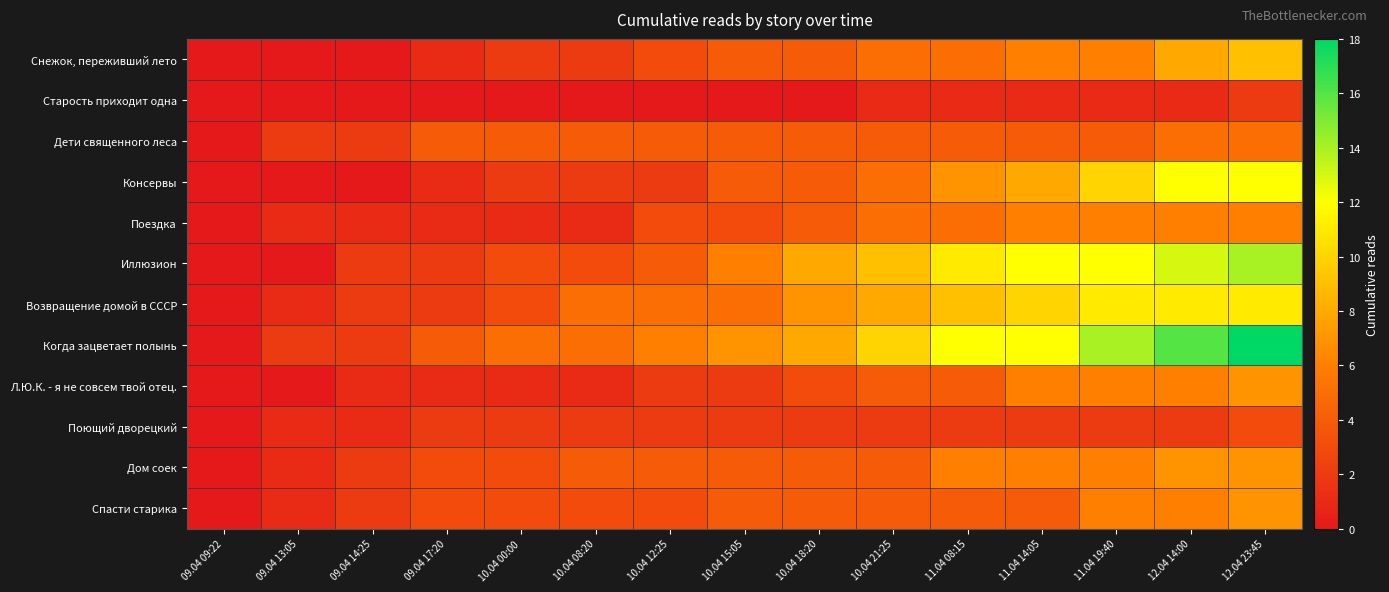

List the series in order of their peak value, lowest first.

Старость приходит одна, Поющий дворецкий, Дети священного леса, Поездка, Л.Ю.К. - я не совсем твой отец., Дом соек, Спасти старика, Снежок, переживший лето, Возвращение домой в СССР, Консервы, Иллюзион, Когда зацветает полынь